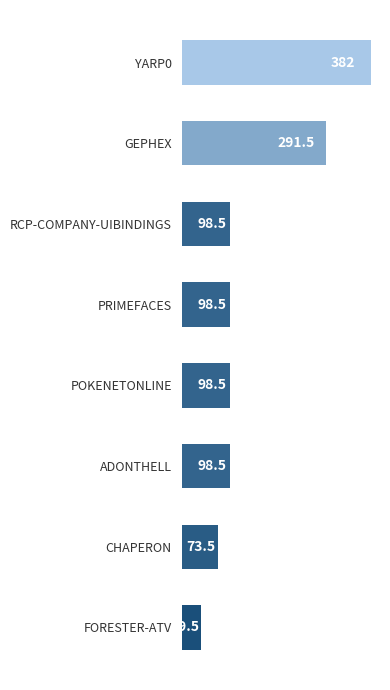

Approximately how many times larger is the value at RCP-COMPANY-UIBINDINGS compared to ADONTHELL?

1.0